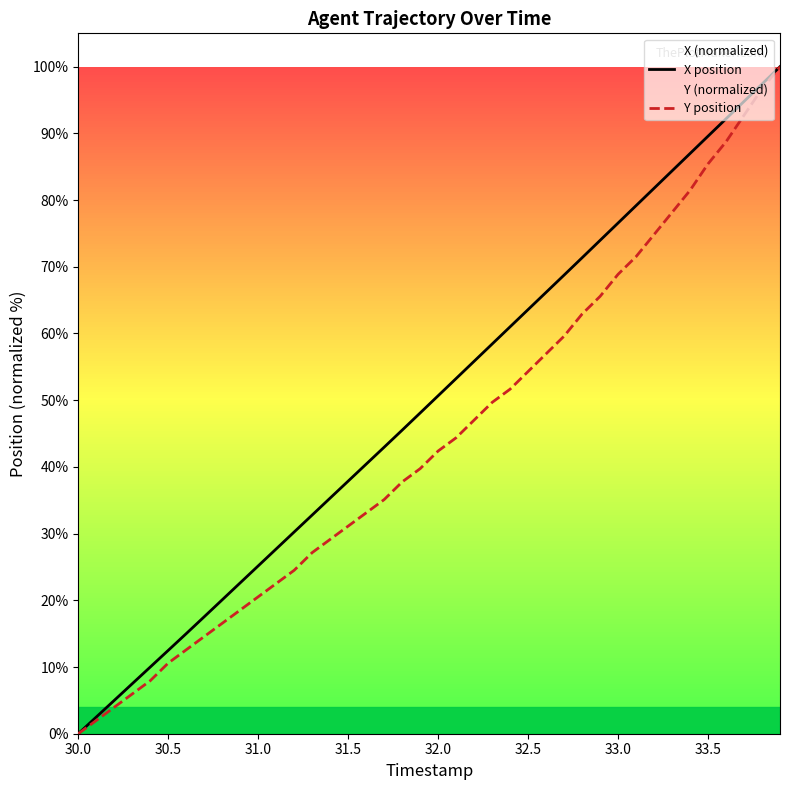

What is the average value of the X position series?

49.6